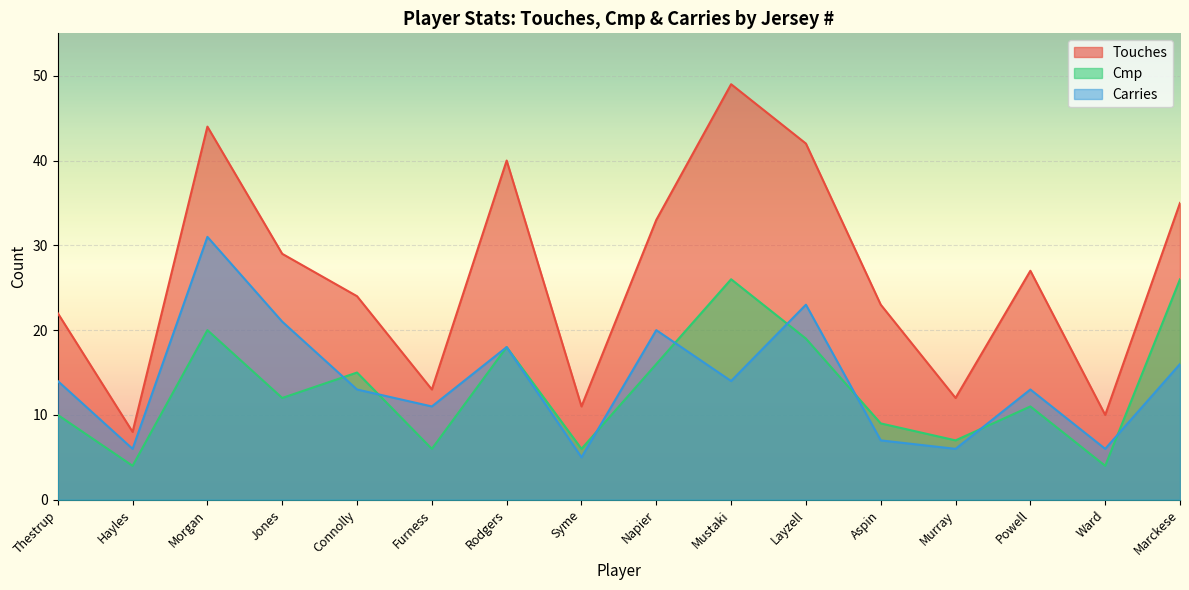

How many values in the Touches series are below 27?

8